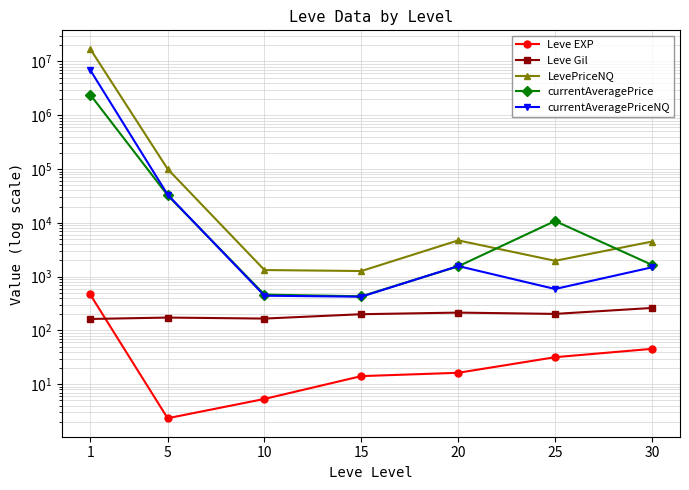

Reading right to left, extract all data points from this chart.

Leve EXP: 30=45.5	25=31.8	20=16.3	15=14.2	10=5.3	5=2.3	1=468.5
Leve Gil: 30=262.0	25=203.2	20=214.8	15=200.5	10=166.3	5=173.7	1=163.5
LevePriceNQ: 30=4489.8	25=1972.6	20=4725.0	15=1273.5	10=1327.7	5=100391.4	1=17218218.3
currentAveragePrice: 30=1659.1	25=10848.4	20=1556.3	15=431.7	10=463.8	5=32560.4	1=2431261.6
currentAveragePriceNQ: 30=1490.7	25=589.9	20=1575.0	15=424.5	10=442.6	5=33463.8	1=6973983.0